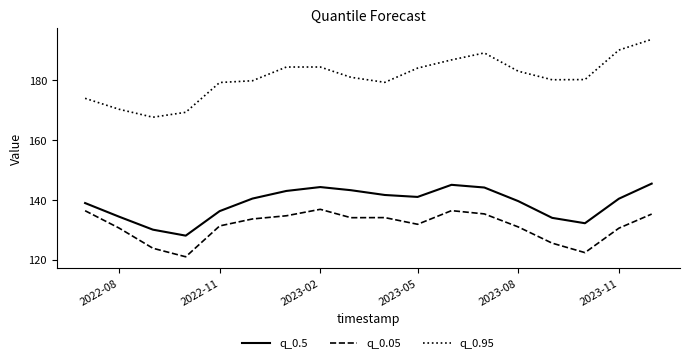

What is the difference between the maximum and minimum values in the q_0.5 series?

17.4